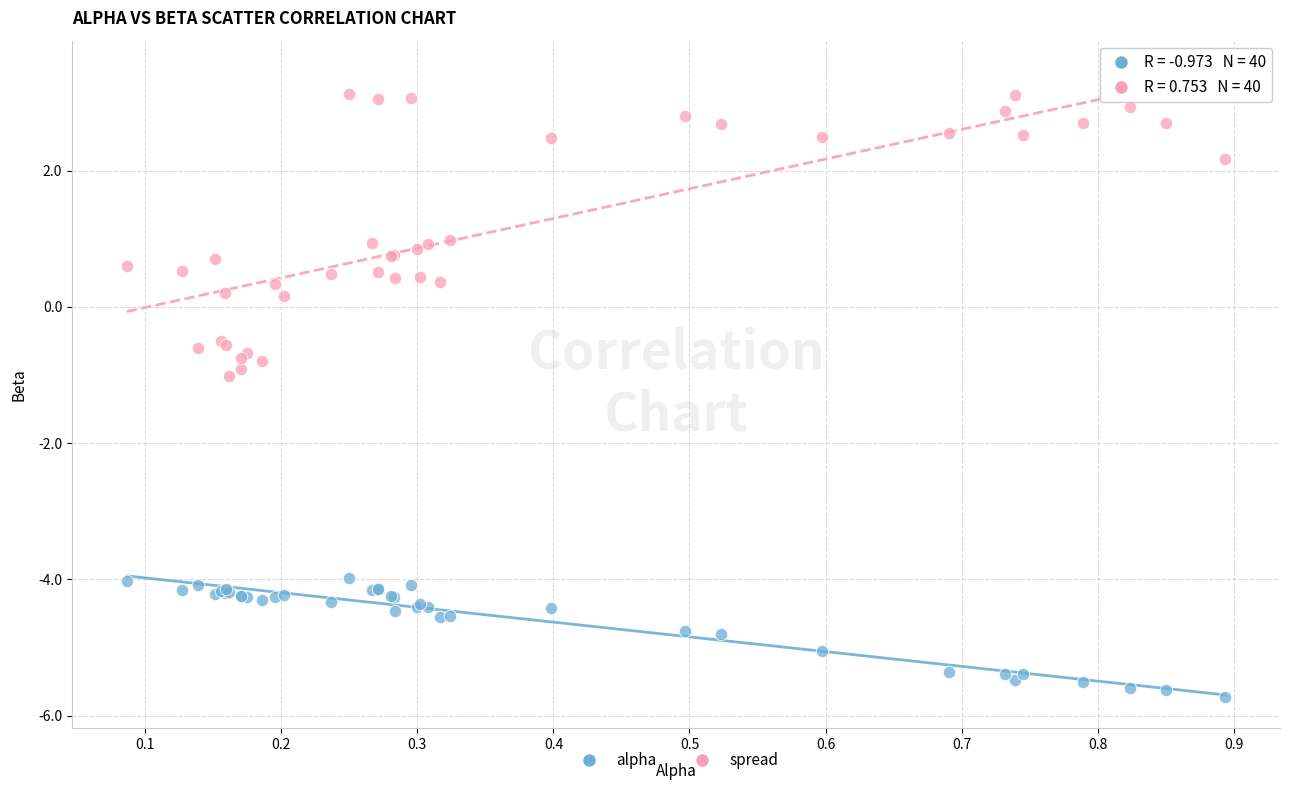

Which series contains the highest Y value?

spread